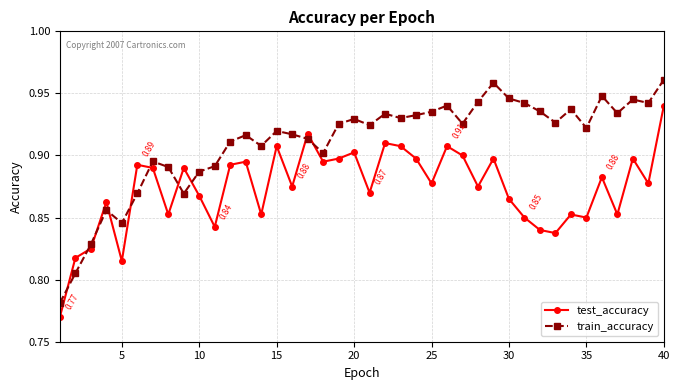

At how many categories does at least one series exceed 0?

40